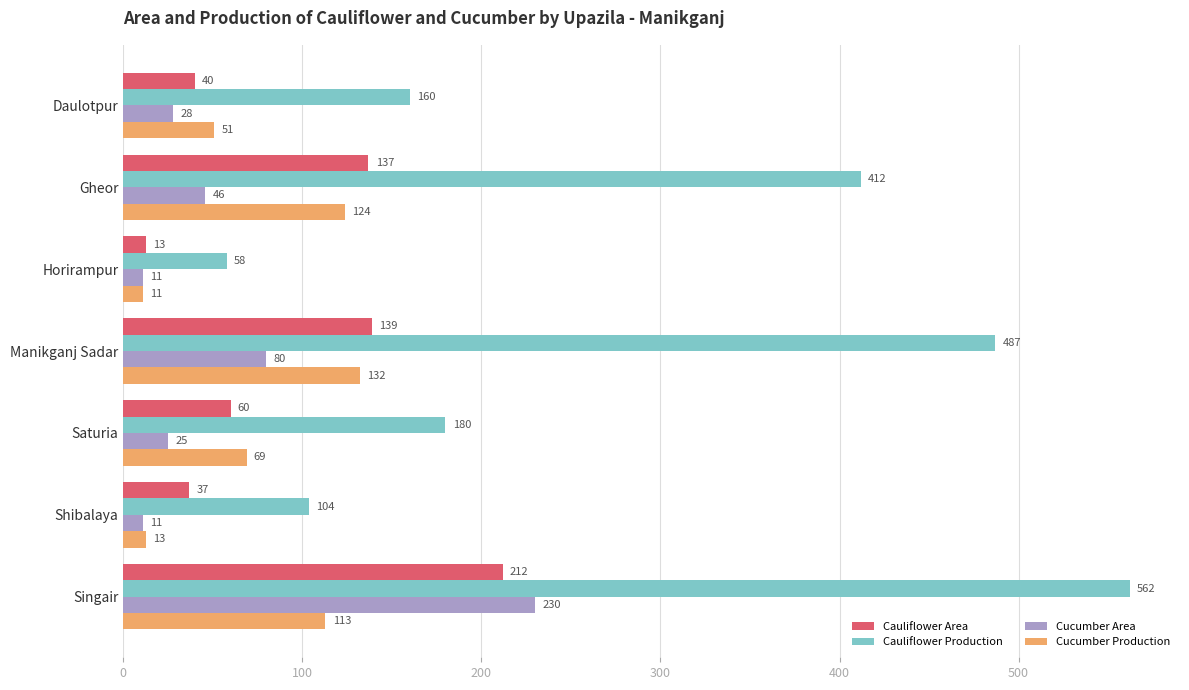

What is the difference between the highest and lowest values at Horirampur?

47